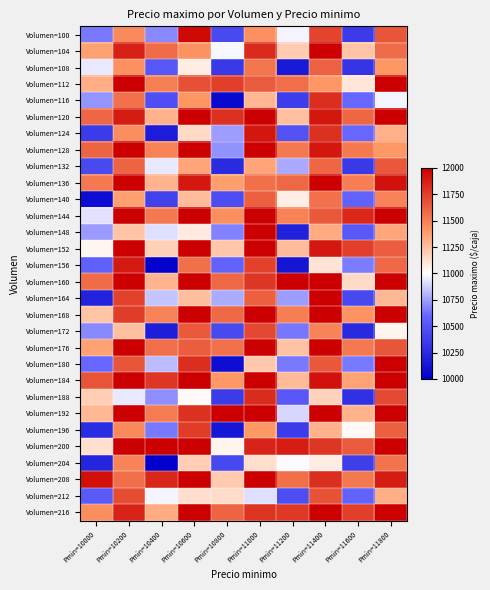

At how many categories does at least one series exceed 11472?

10